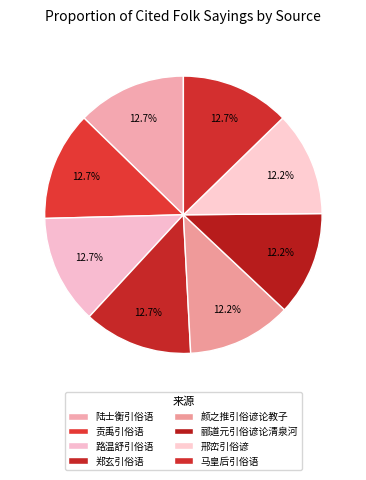

To the nearest percent, what is the combined percentage of 郦道元引俗谚论清泉河 and 马皇后引俗语?

25%